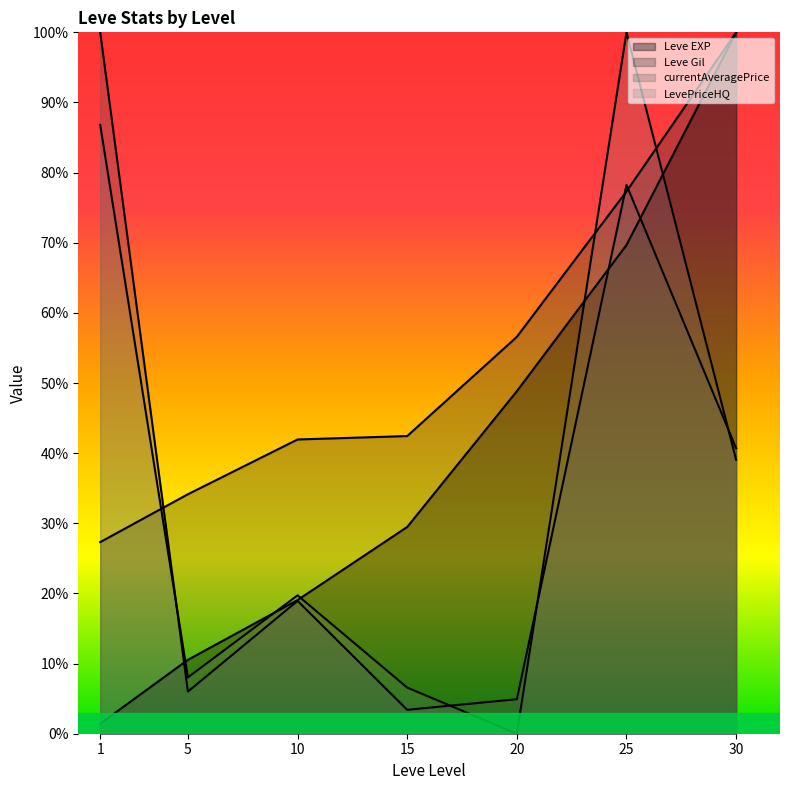

True or false: LevePriceHQ has more than 1 points higher than both neighbors.

True